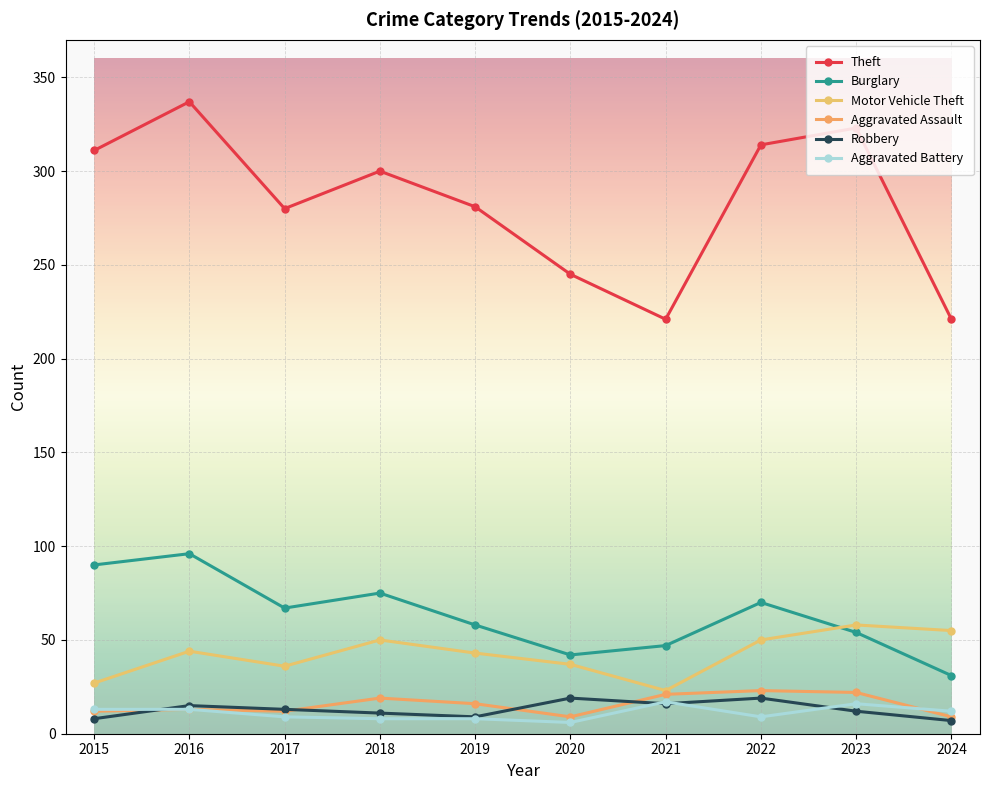

How many lines are shown in the chart?

6